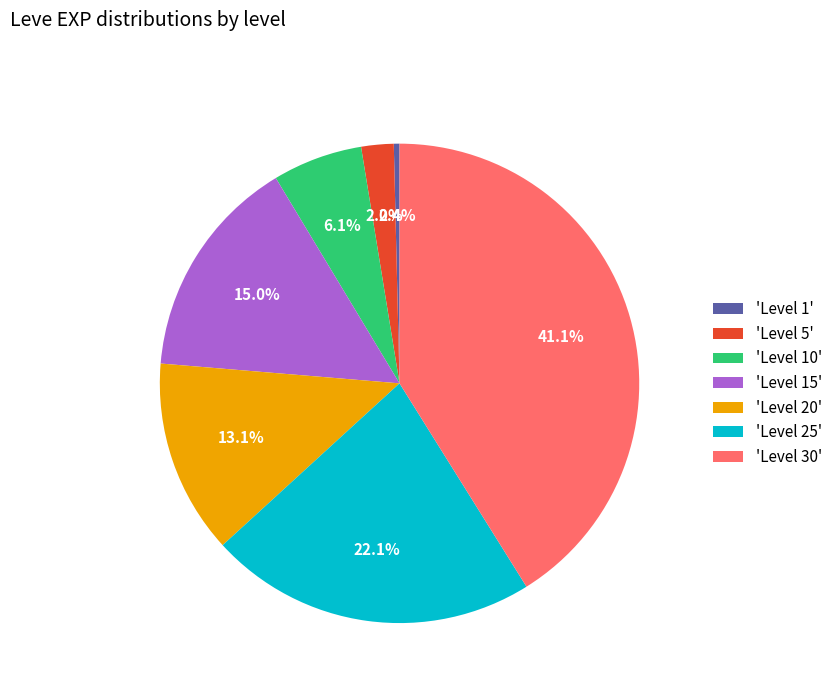

What is the smallest slice in the pie chart?

'Level 1'